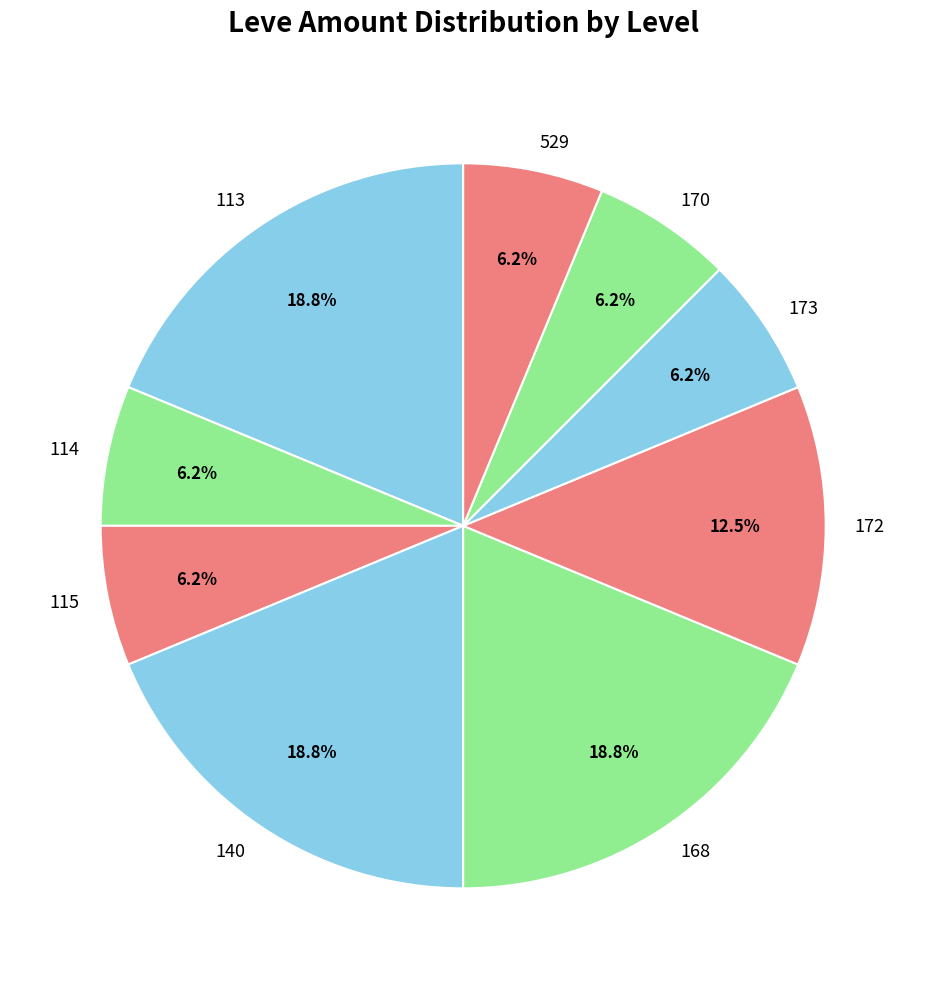

Do 172 and 115 together represent more than half of the pie?

No